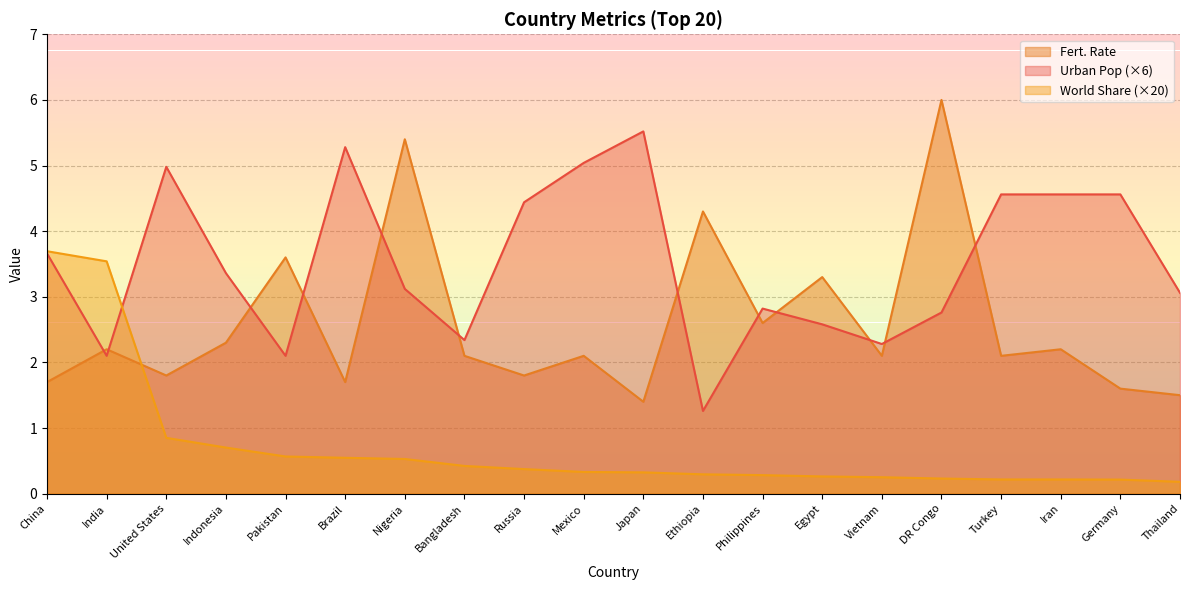

True or false: World Share has a value of 0.3 at Japan.

True